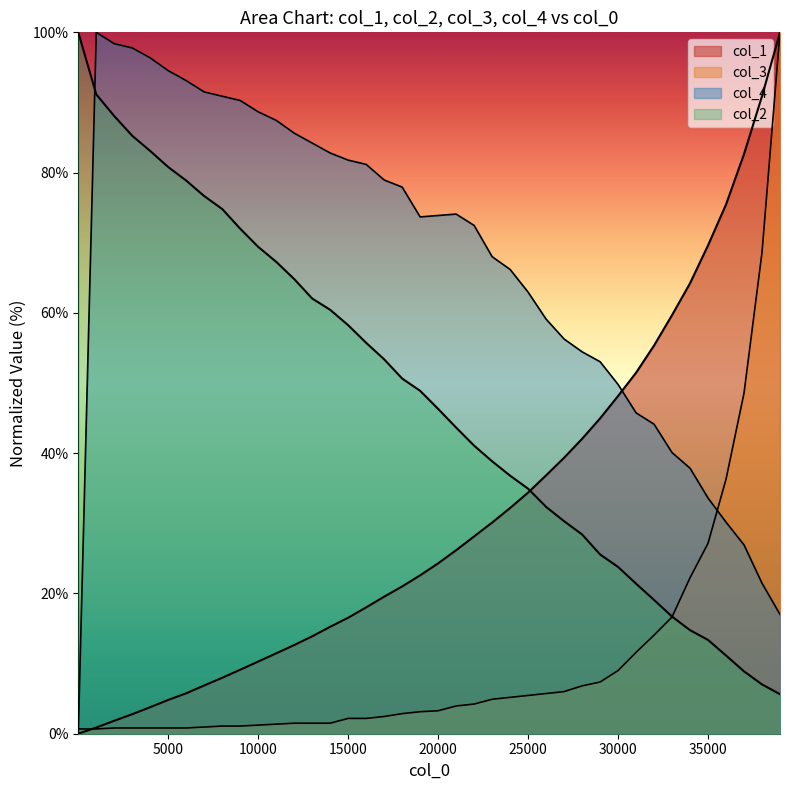

Which series has the largest total across all categories?

col_4